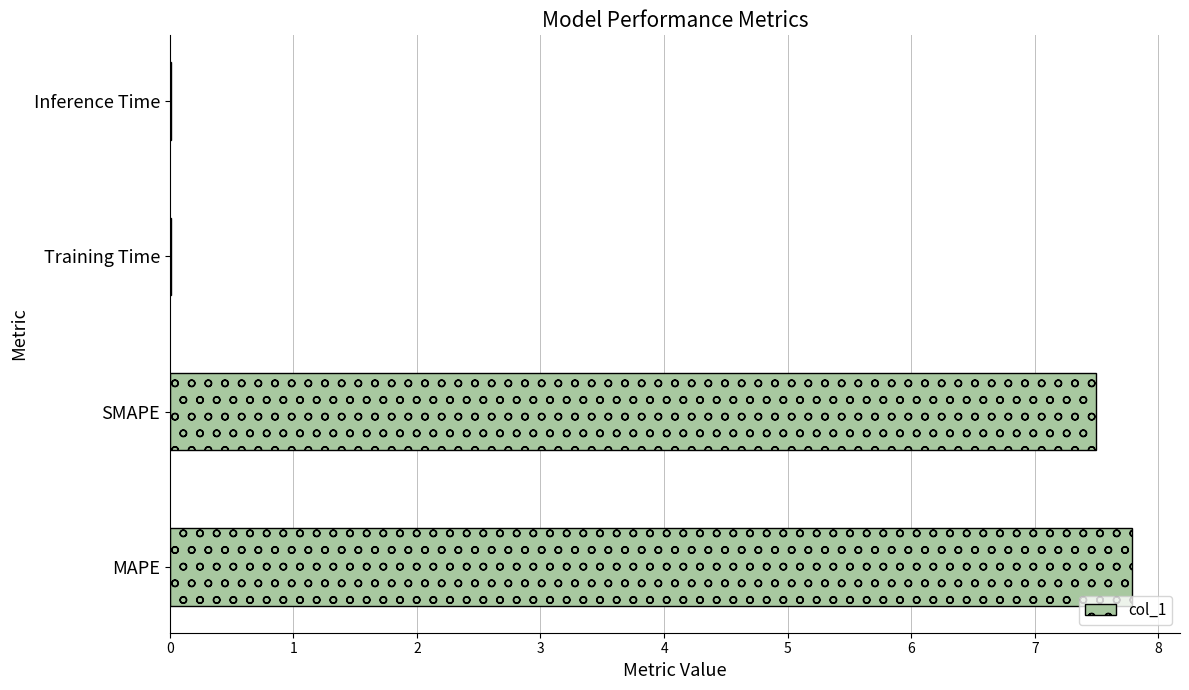

Between Training Time and MAPE, which is larger?

MAPE